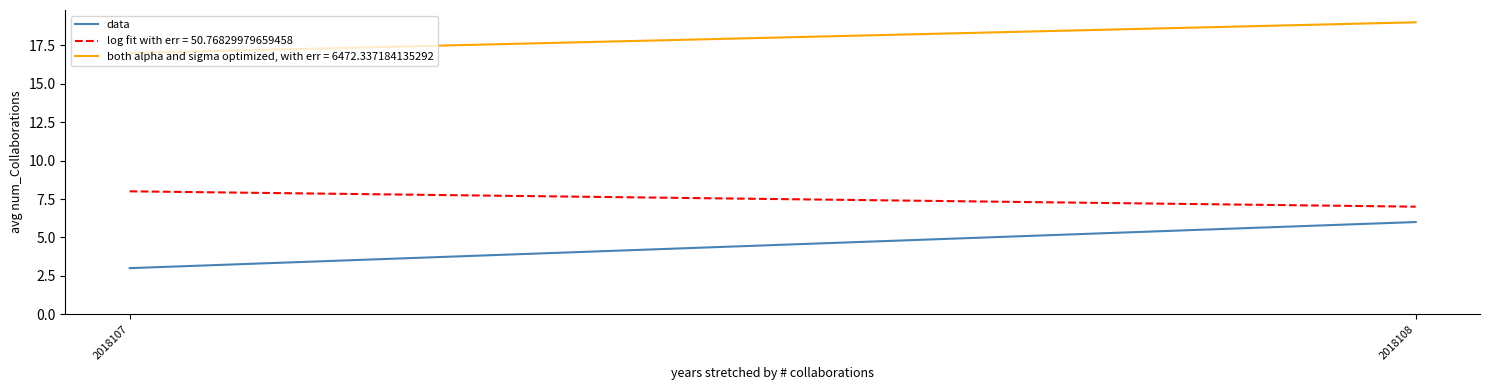

How many values are below 6?

1